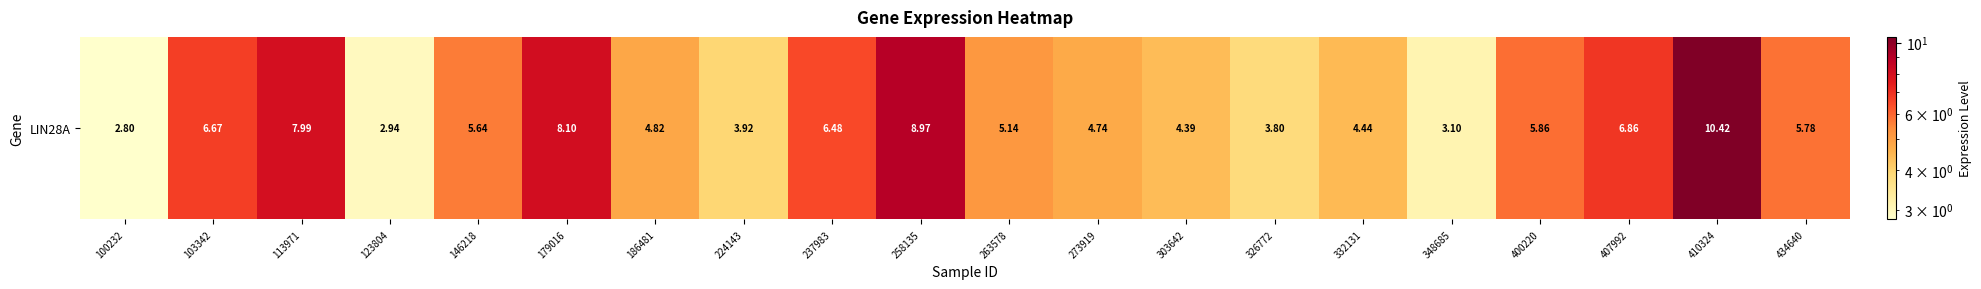

At which label is the value closest to 6?

400220